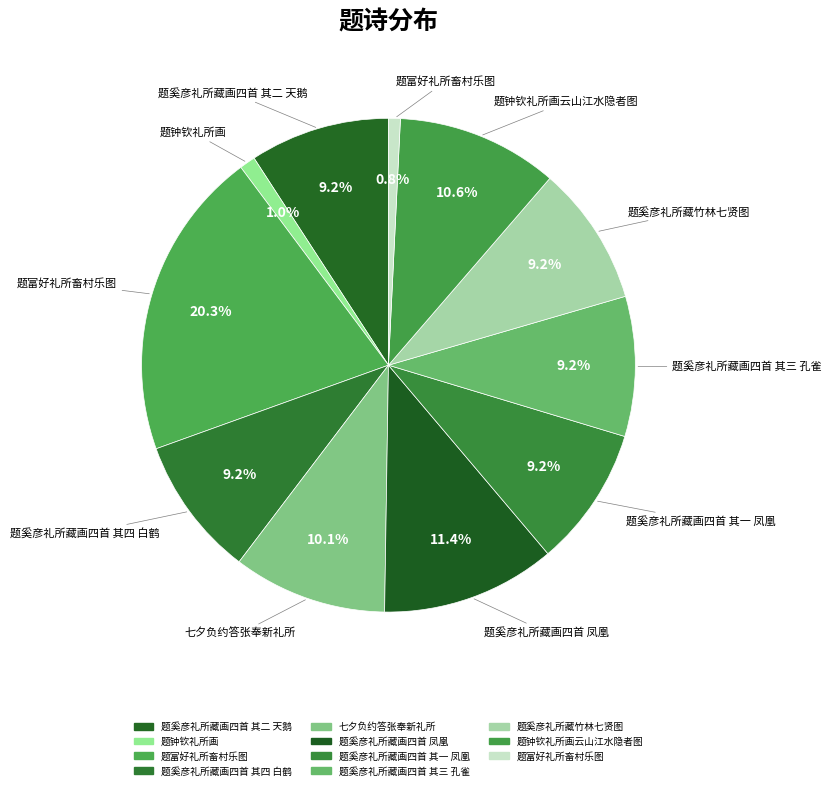

Count the number of slices in the pie.

11